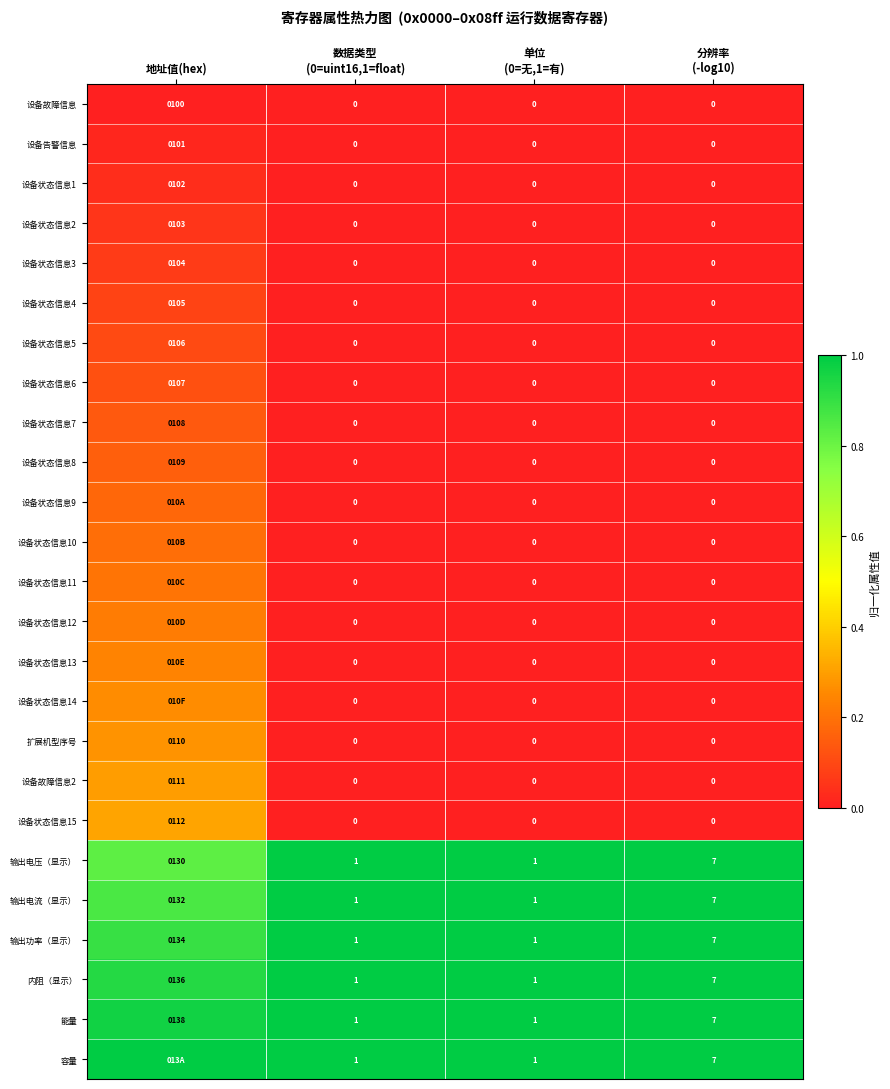

Which category has the highest value in the 设备状态信息2 series?

地址值(hex)